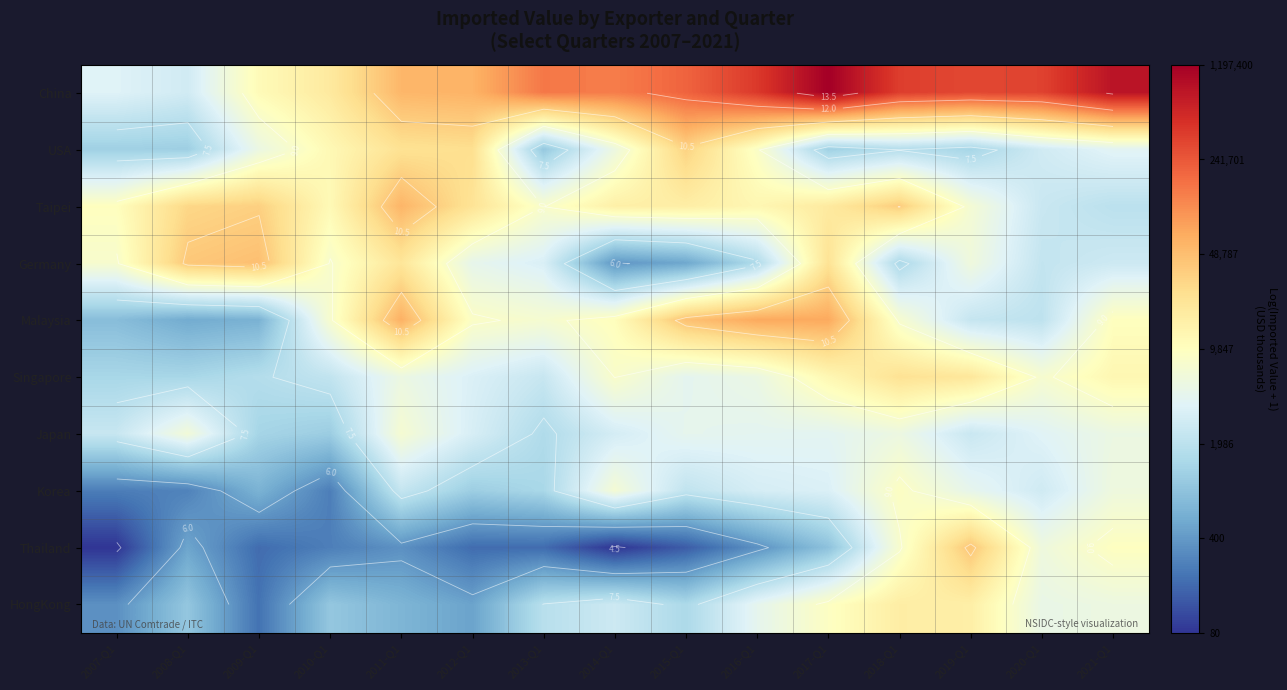

Which category has the highest value in the USA series?

2015-Q1